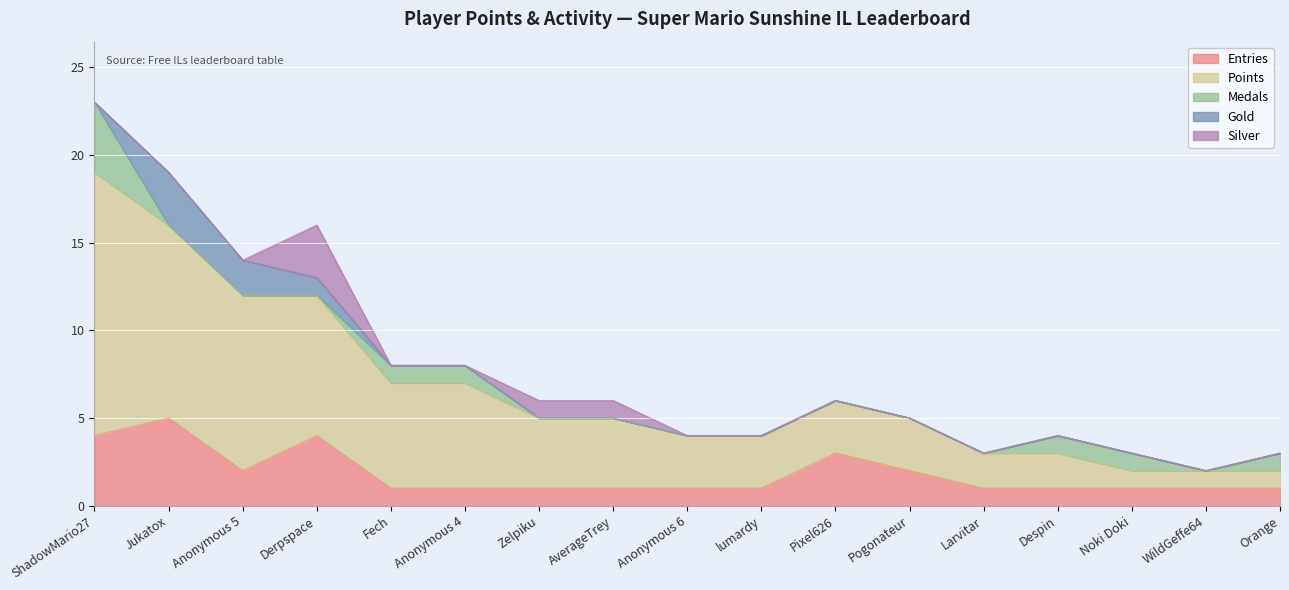

What is the highest value of the Silver series?

3